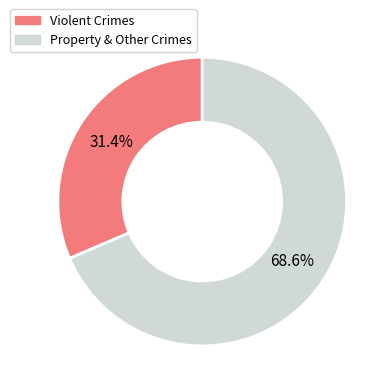

To the nearest percent, what is the difference between the largest and smallest slice percentages?

37%